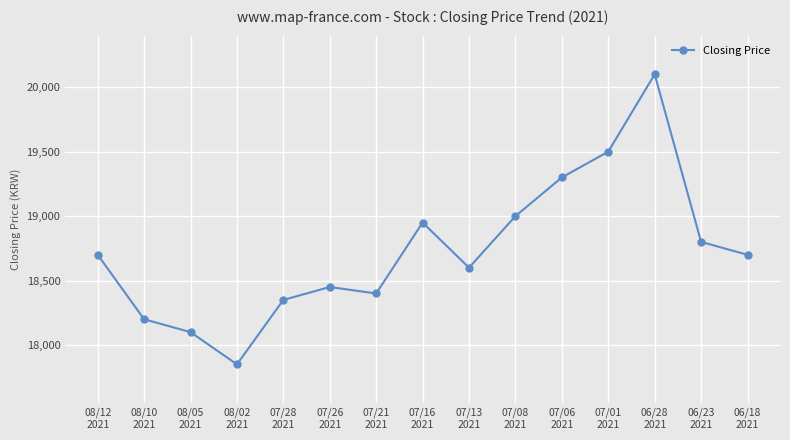

Is it true that the value at 07/13
2021 is 32602?

False